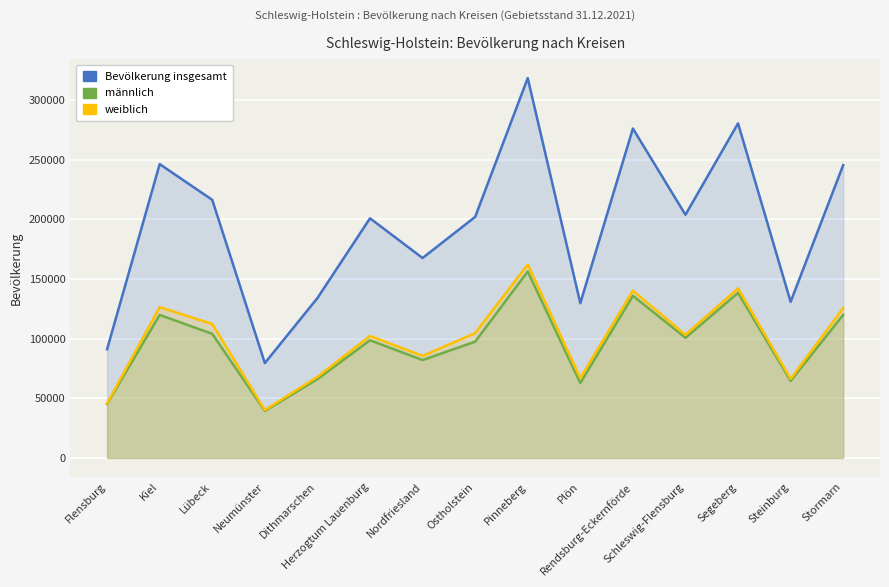

Where is Bevölkerung insgesamt nearest to the value 198911?

Herzogtum Lauenburg